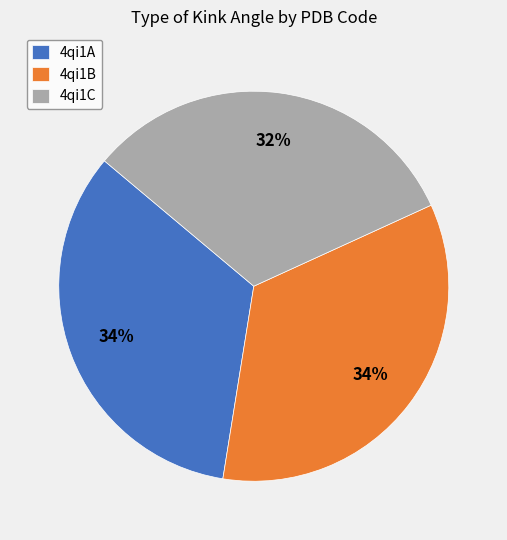

What is the smallest slice in the pie chart?

4qi1C